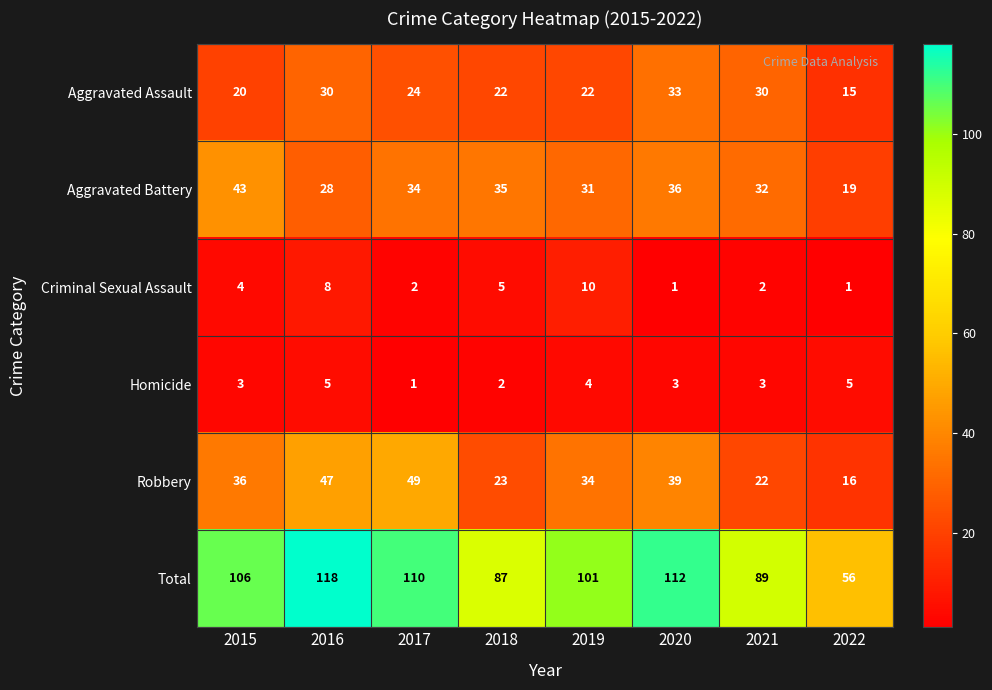

List the series in order of their peak value, highest first.

Total, Robbery, Aggravated Battery, Aggravated Assault, Criminal Sexual Assault, Homicide